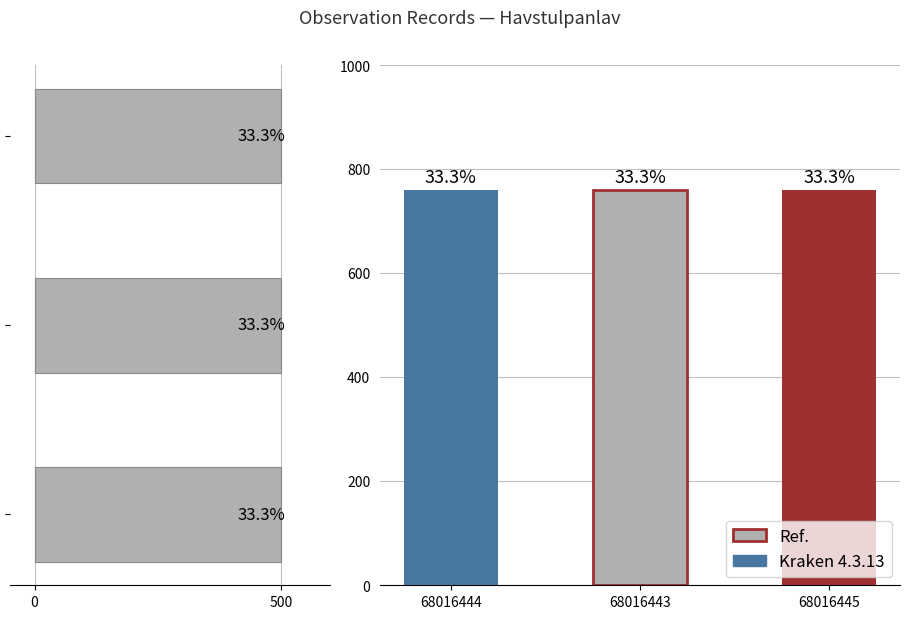

How many groups of bars are there?

3